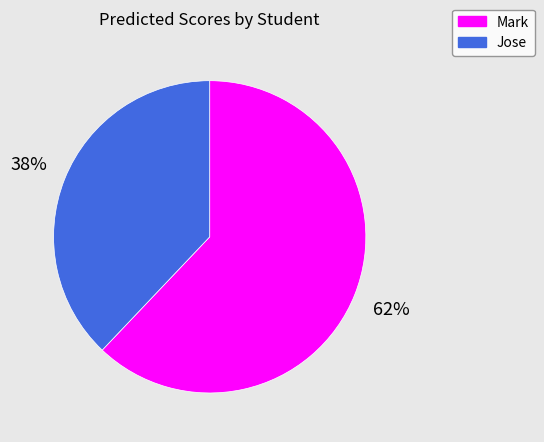

Is it true that Mark is 62% of the pie?

True